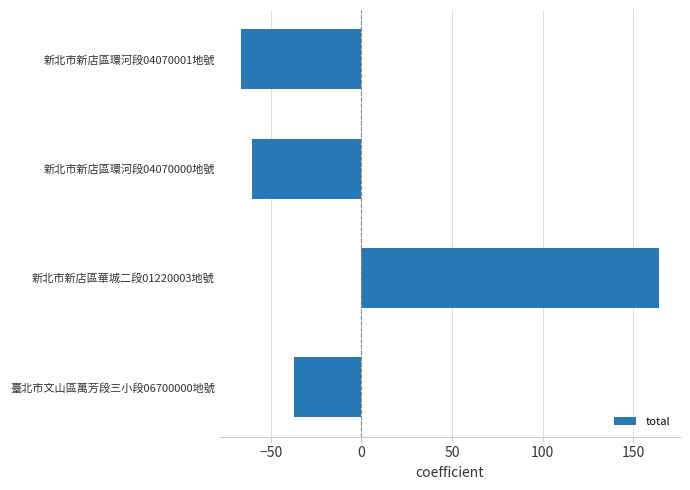

How many values are below zero?

3